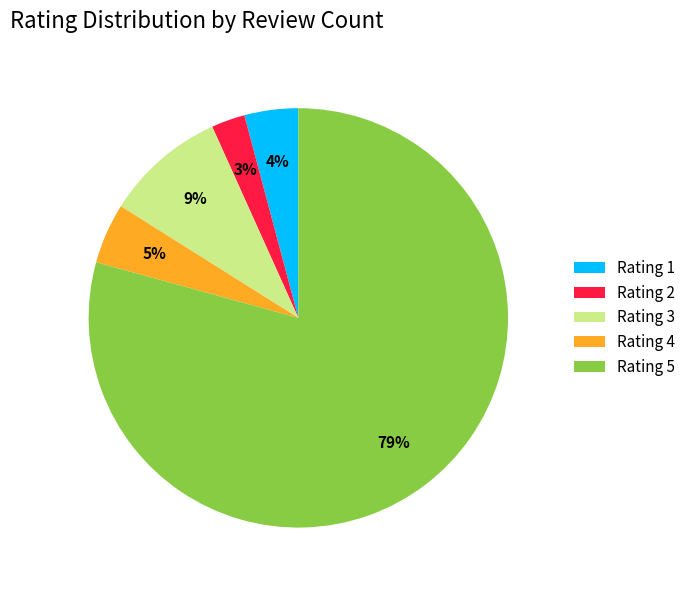

Which has a higher value, Rating 2 or Rating 5?

Rating 5